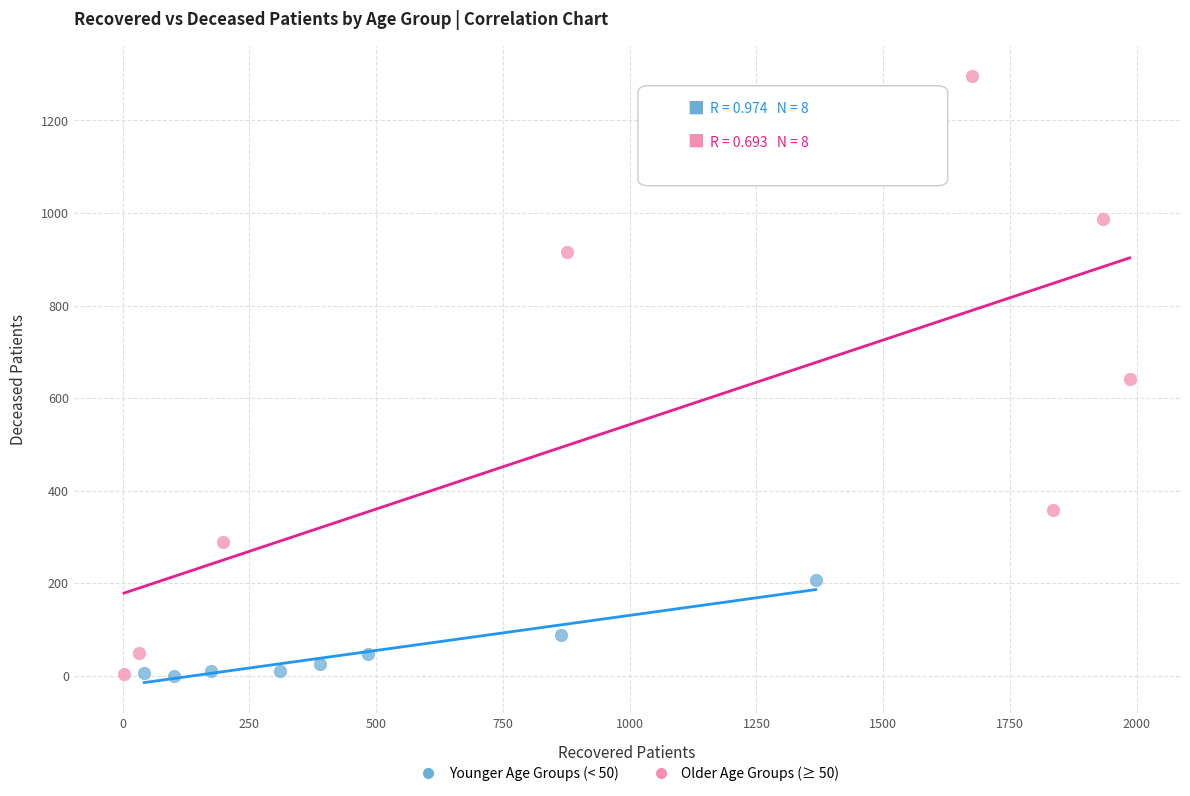

Which series contains the highest Y value?

Older Age Groups (≥ 50)